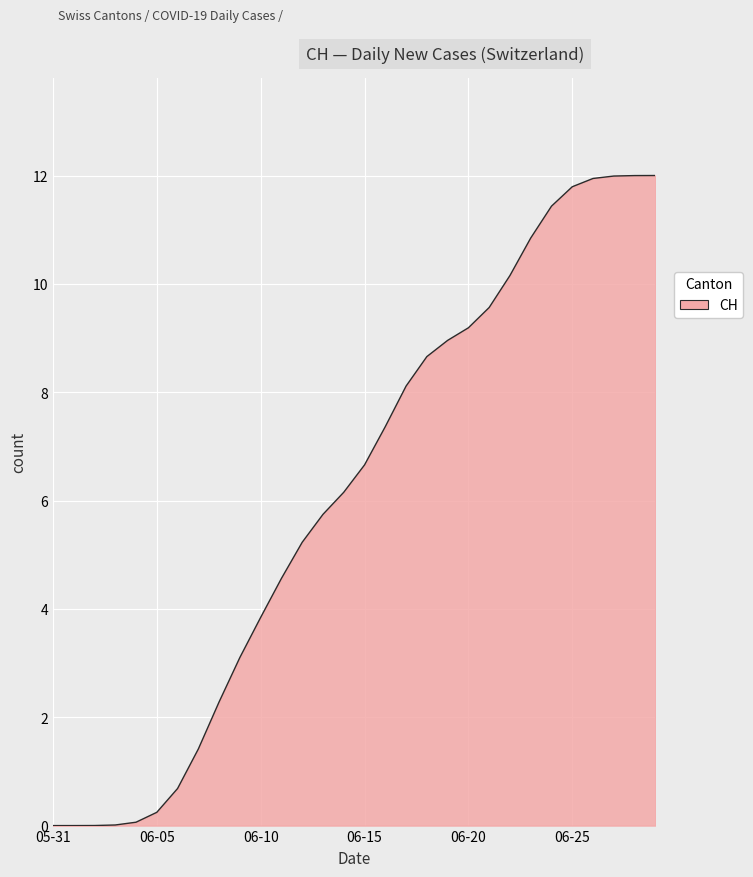

What is the difference between the maximum and minimum values?

12.0